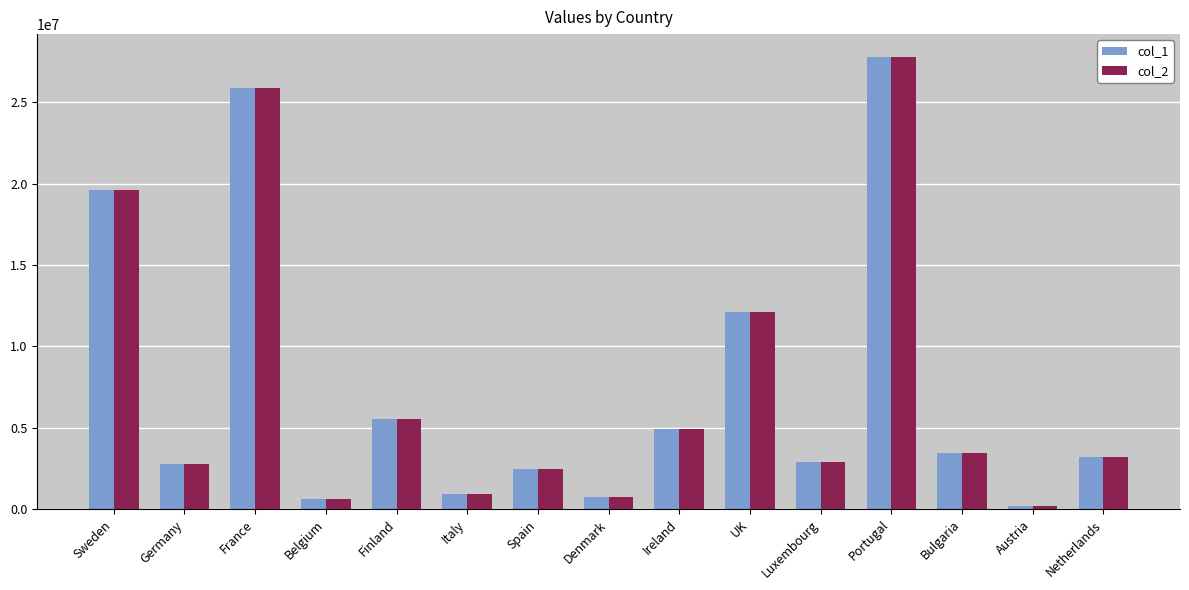

What is the label of the 15th bar from the right?

Sweden